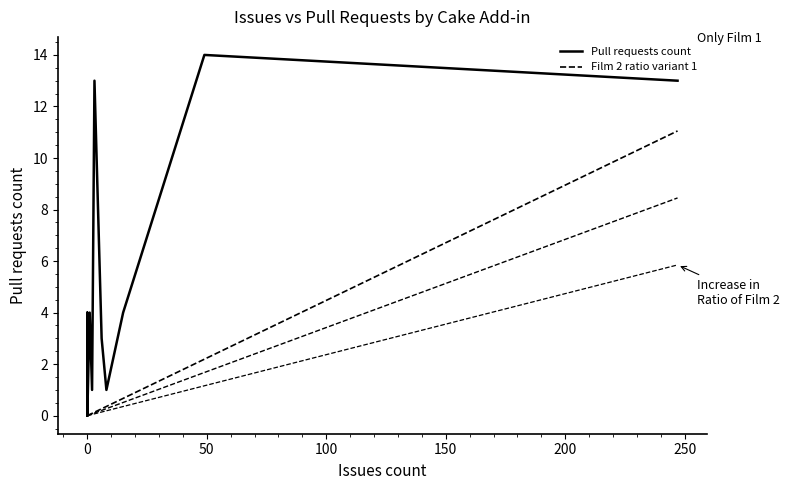

Is it true that the value at Cake.igloo15.Scripts.Standard is -4?

False